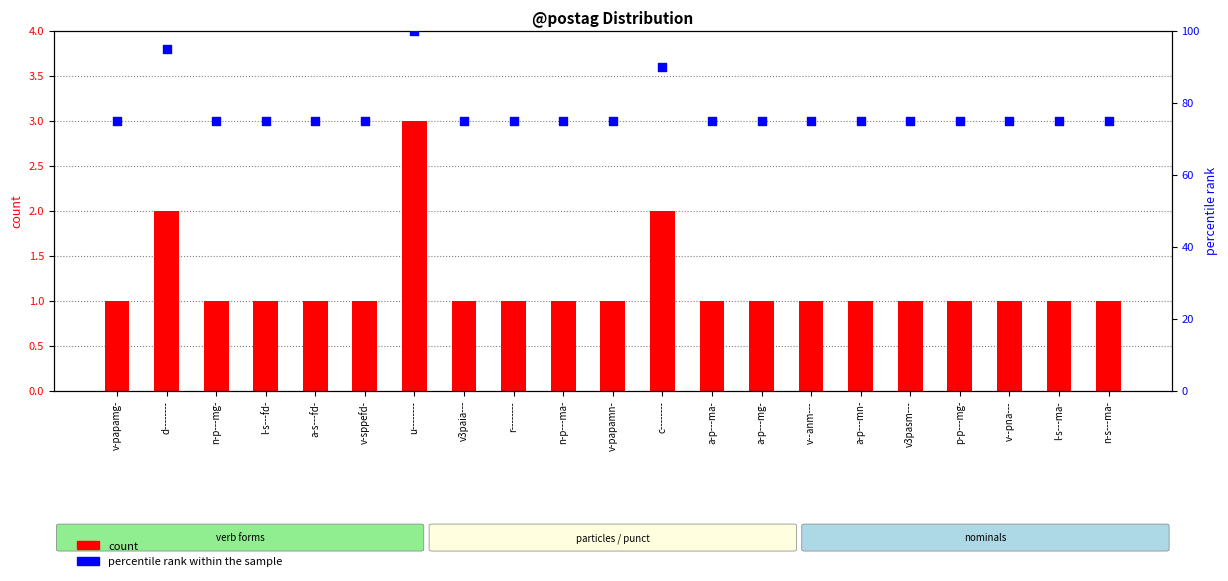

What is the total value across all series at n-p---mg-?

76